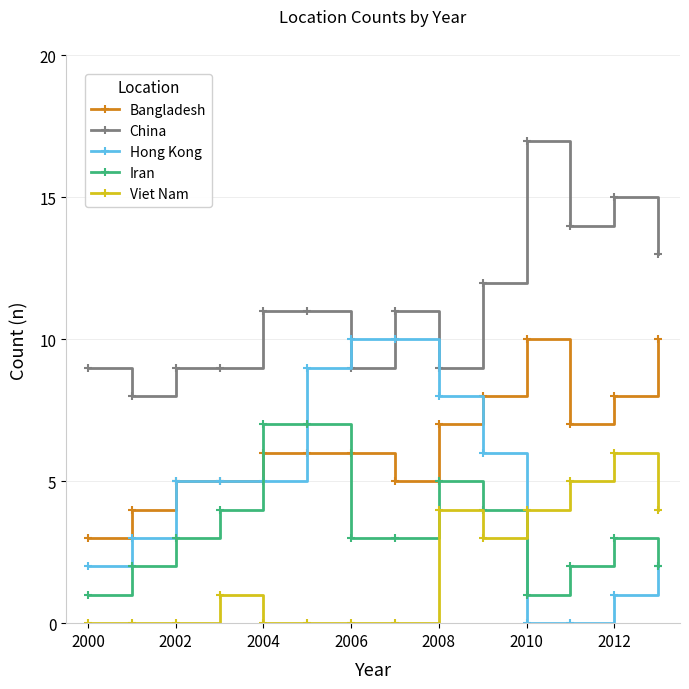

After their last crossing, which series has the higher values: China or Hong Kong?

China